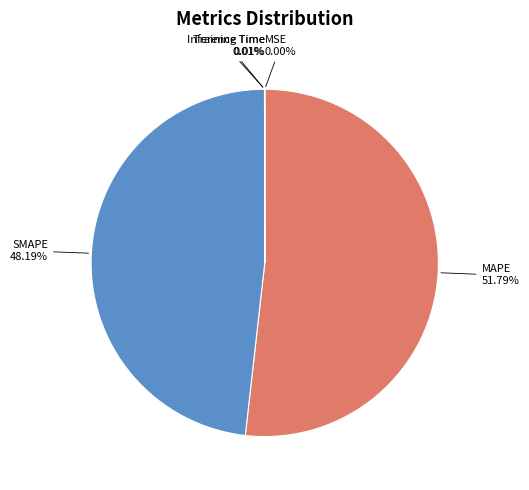

Which category has the biggest portion of the pie?

MAPE